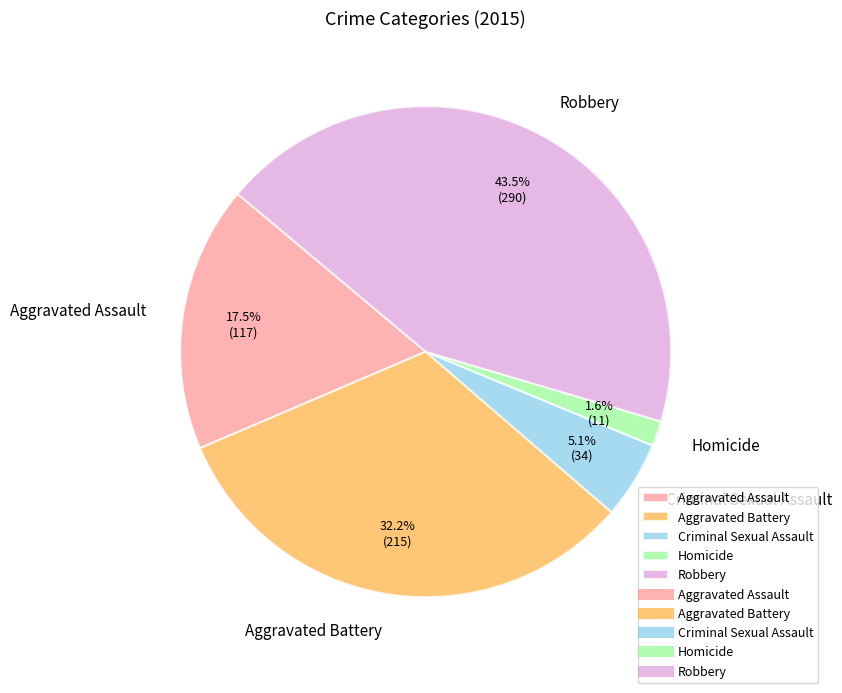

To the nearest percent, what percentage of the pie is Aggravated Battery?

32%